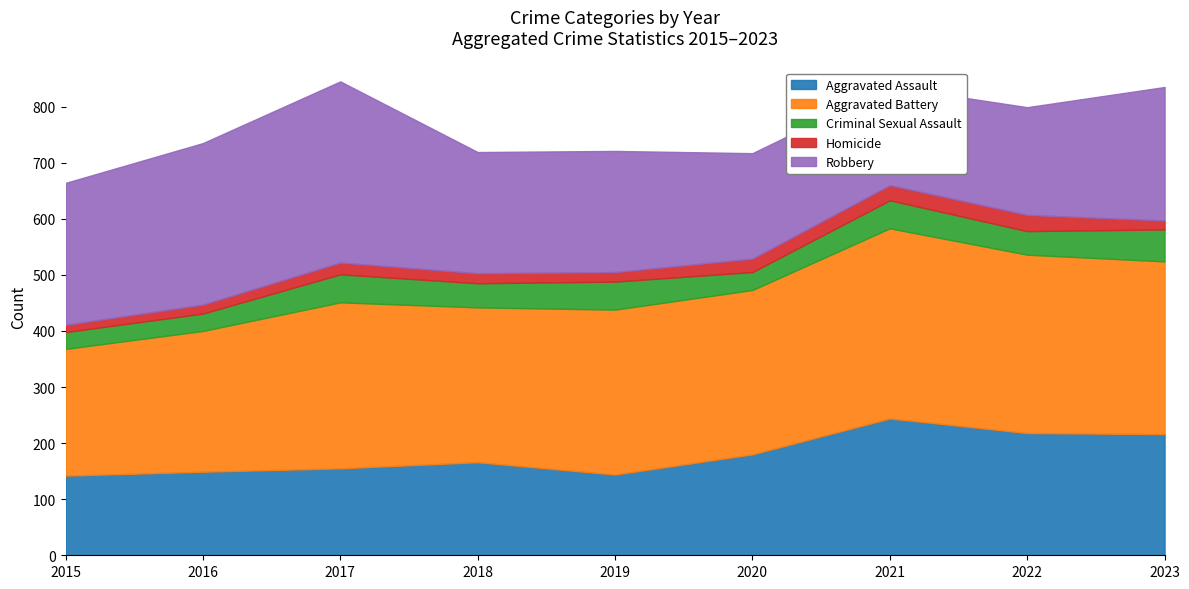

Where do Robbery and Aggravated Battery first cross each other?

2017 and 2018